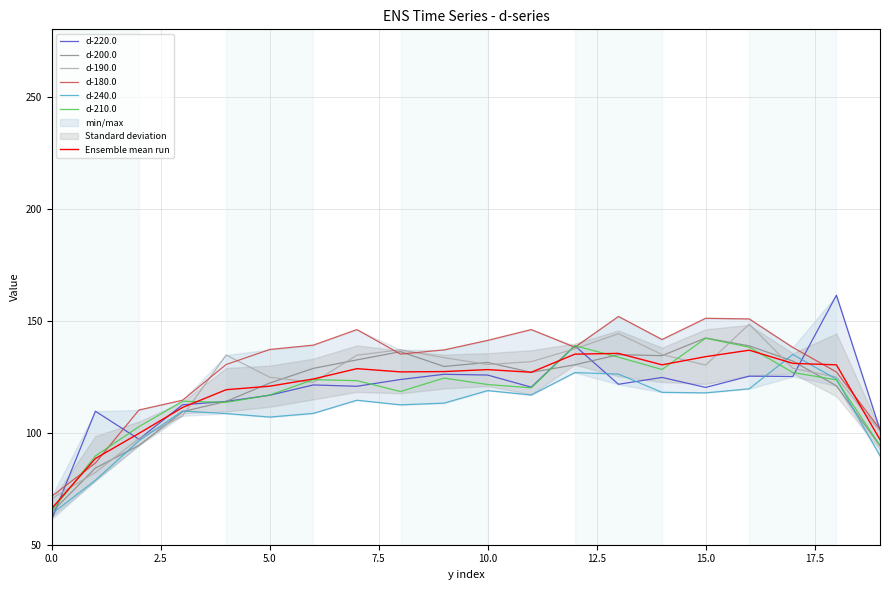

True or false: d-220.0 has a value of 120.3 at 11.

True